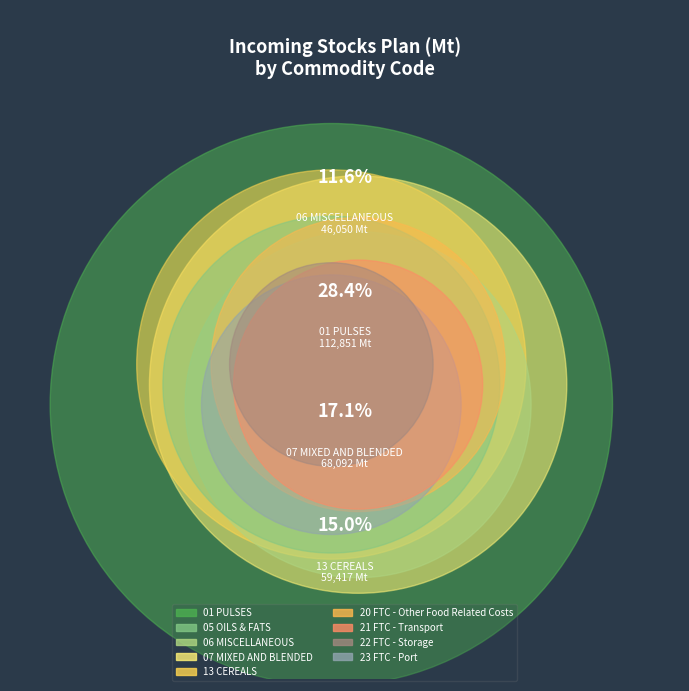

What percentage do 07 MIXED AND BLENDED and 06 MISCELLANEOUS together represent?

28.7%